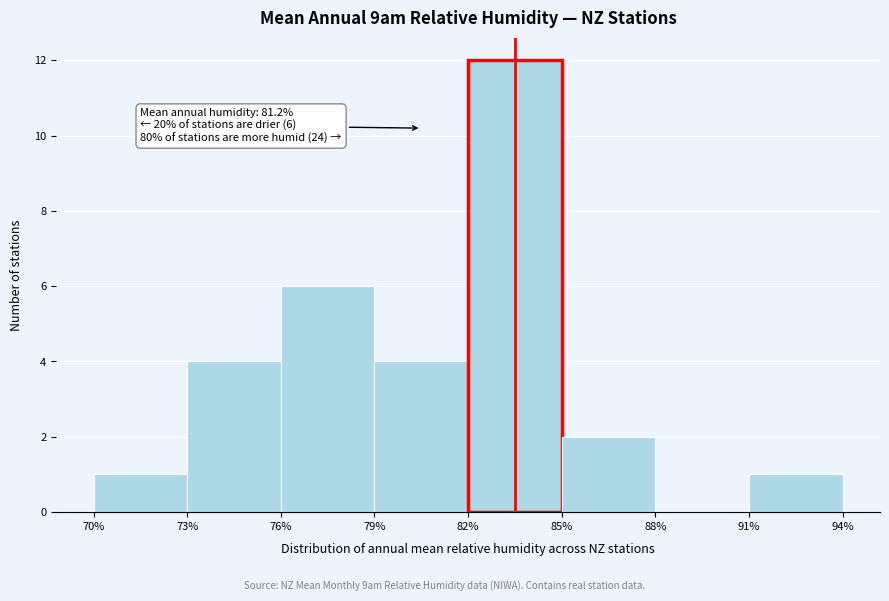

Which range on the x-axis has the tallest bar?

82% to 85%